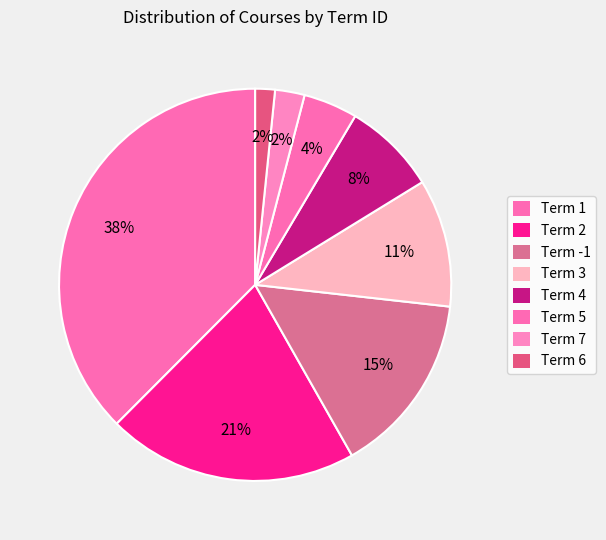

What is the largest slice in the pie chart?

Term 1